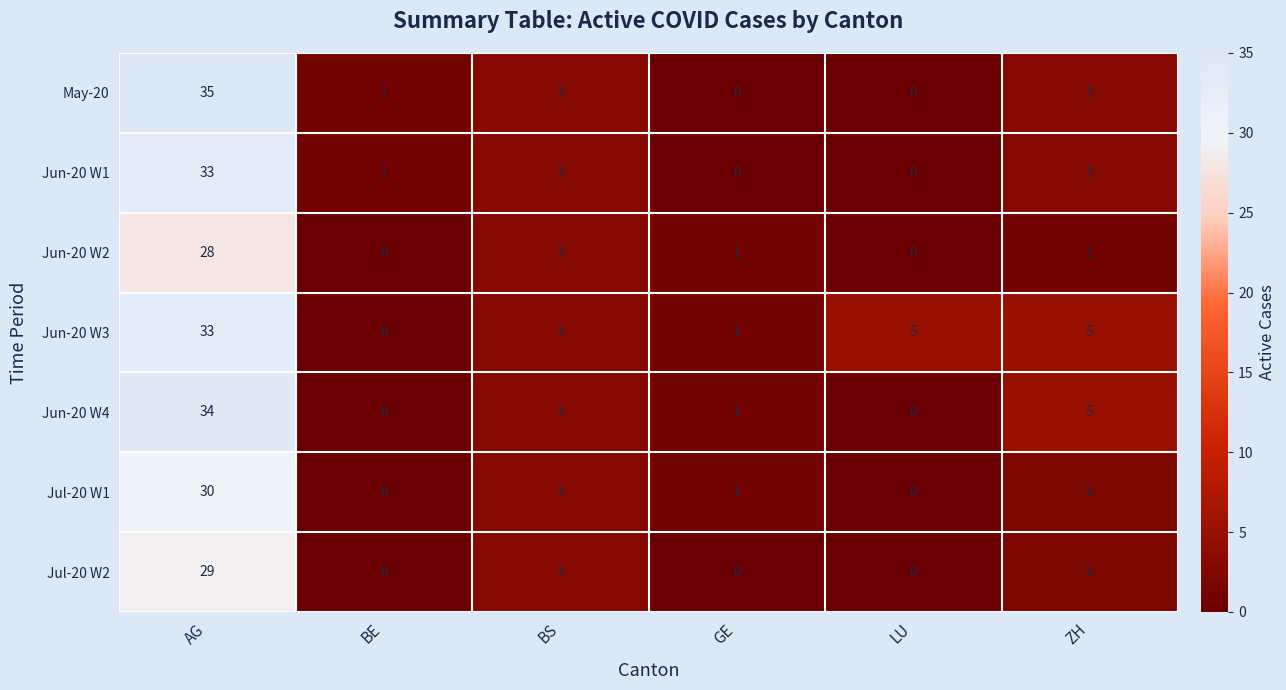

At which category is the sum across all series the highest?

AG